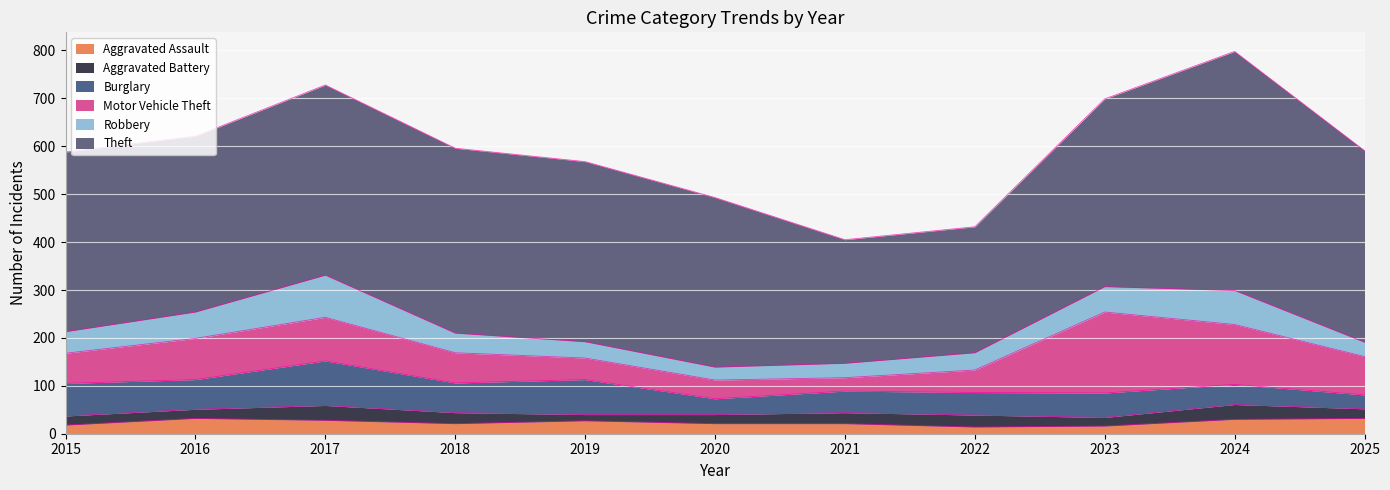

True or false: Robbery has more than 2 interior local peaks.

False